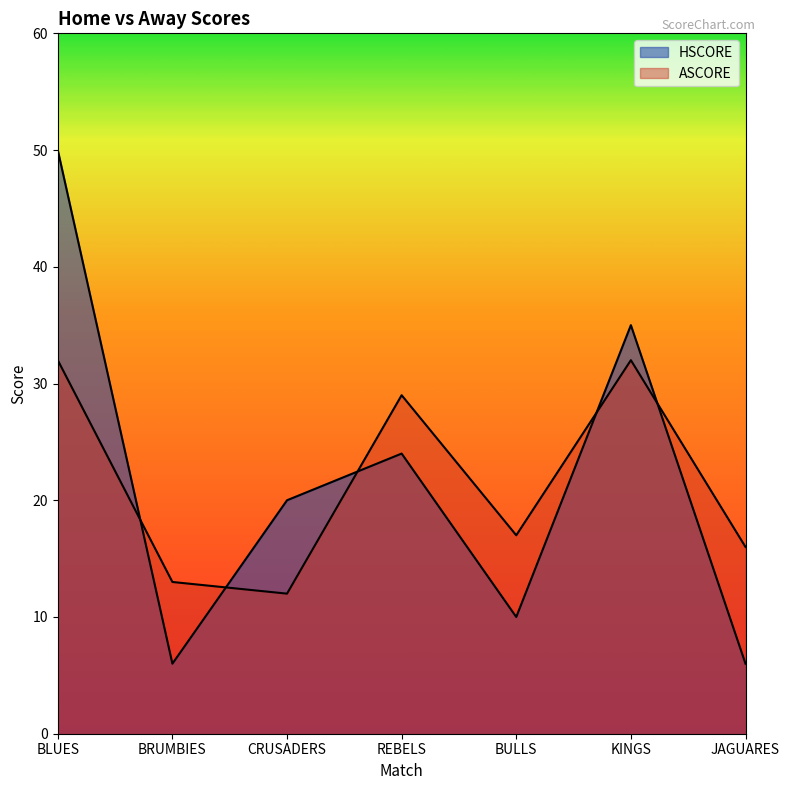

What is the value of the ASCORE point at the 4th from the left?

29